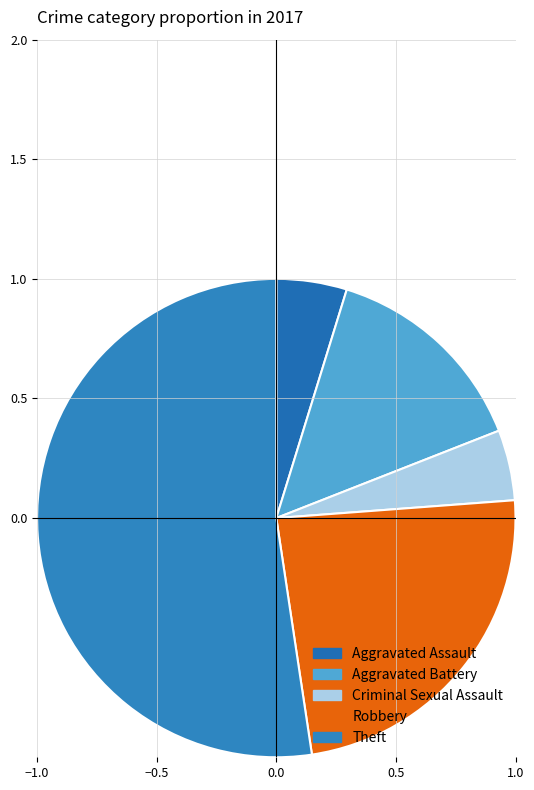

Approximately how many times larger is the value at Aggravated Assault compared to Theft?

0.1